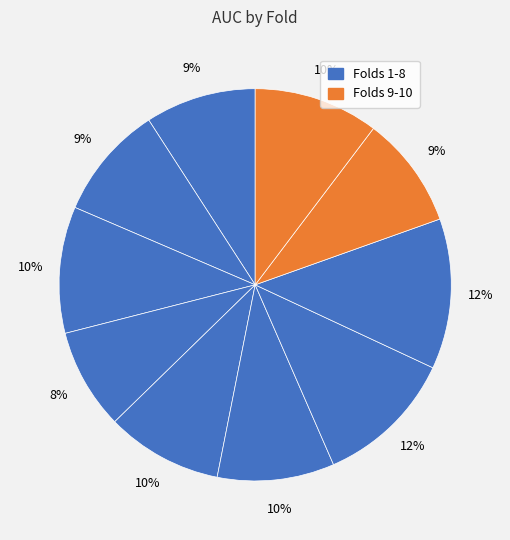

How many segments does this pie chart have?

10